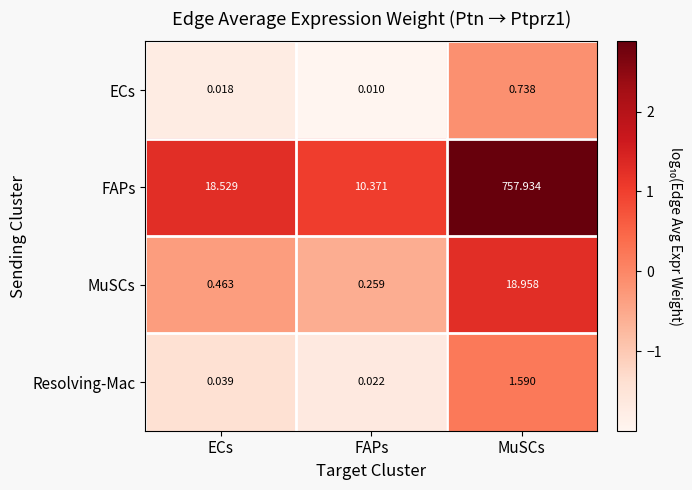

Between ECs and MuSCs, which series saw the biggest shift?

FAPs